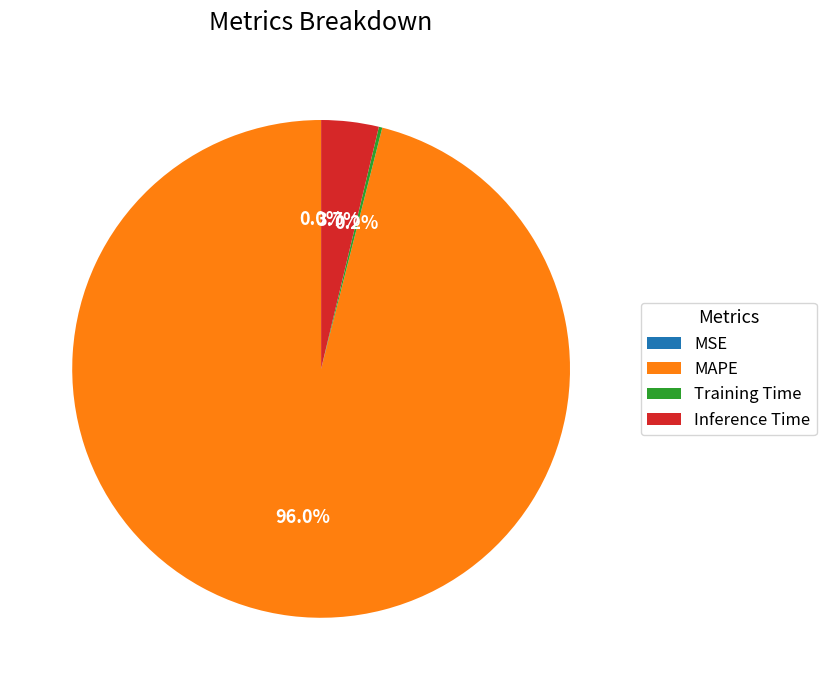

Which category has the biggest portion of the pie?

MAPE